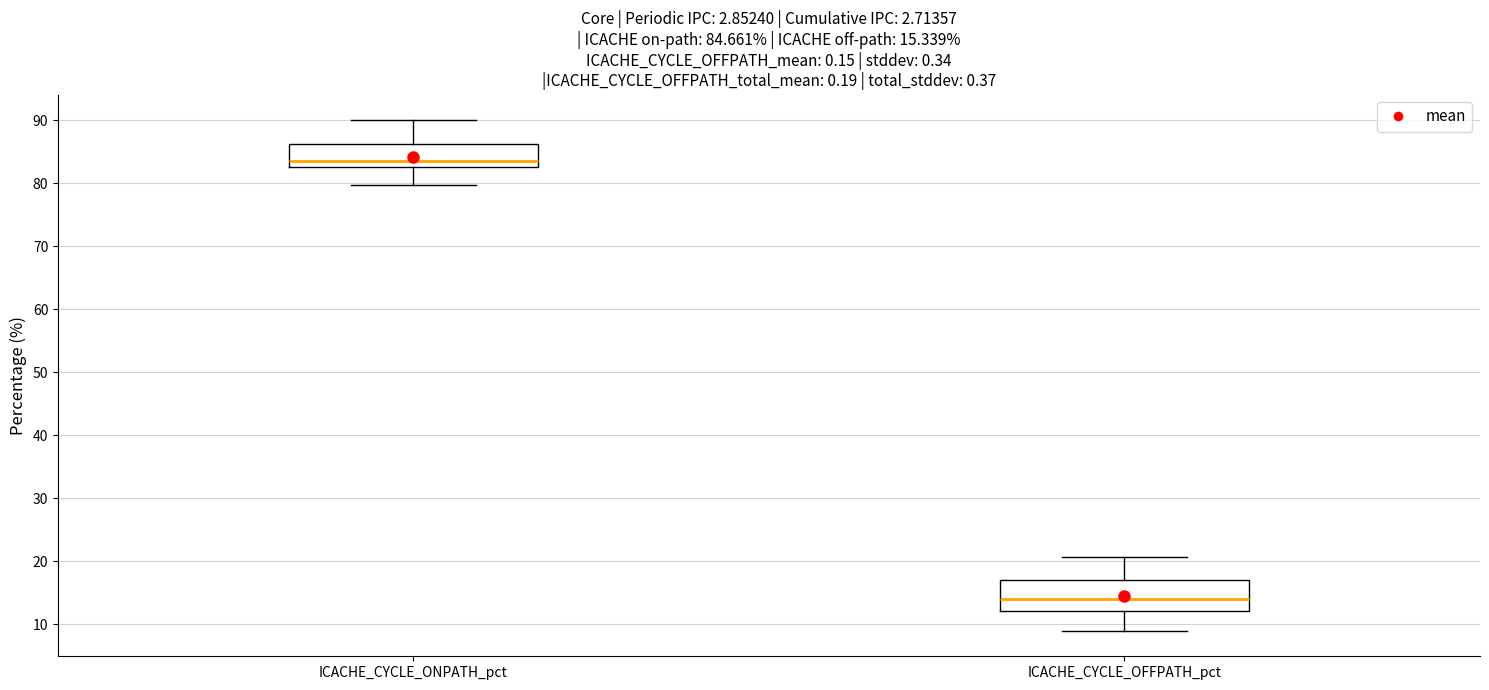

Which box is the tallest, from its lower edge to its upper edge?

ICACHE_CYCLE_OFFPATH_pct